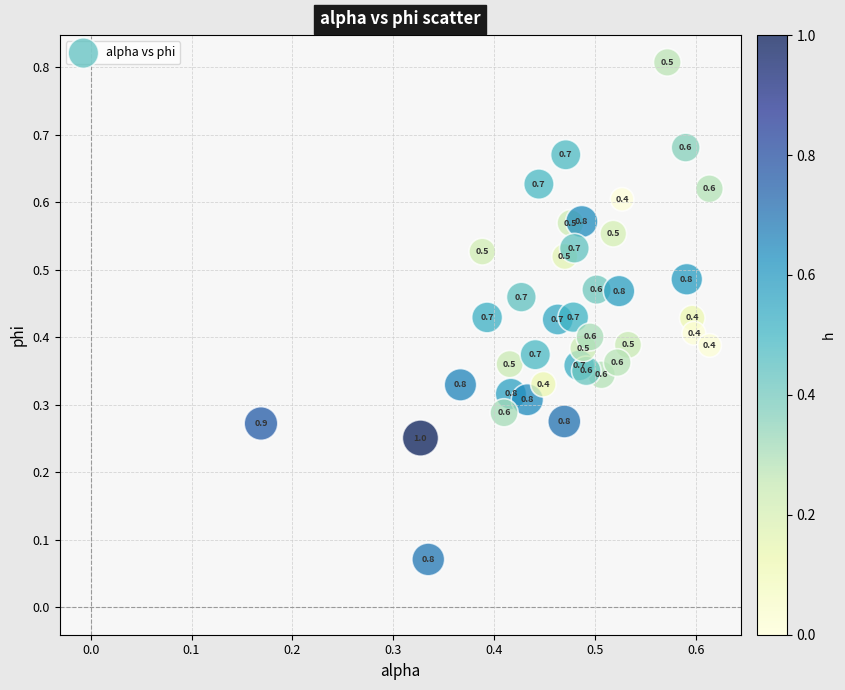

How many points are shown in the scatter plot?

40